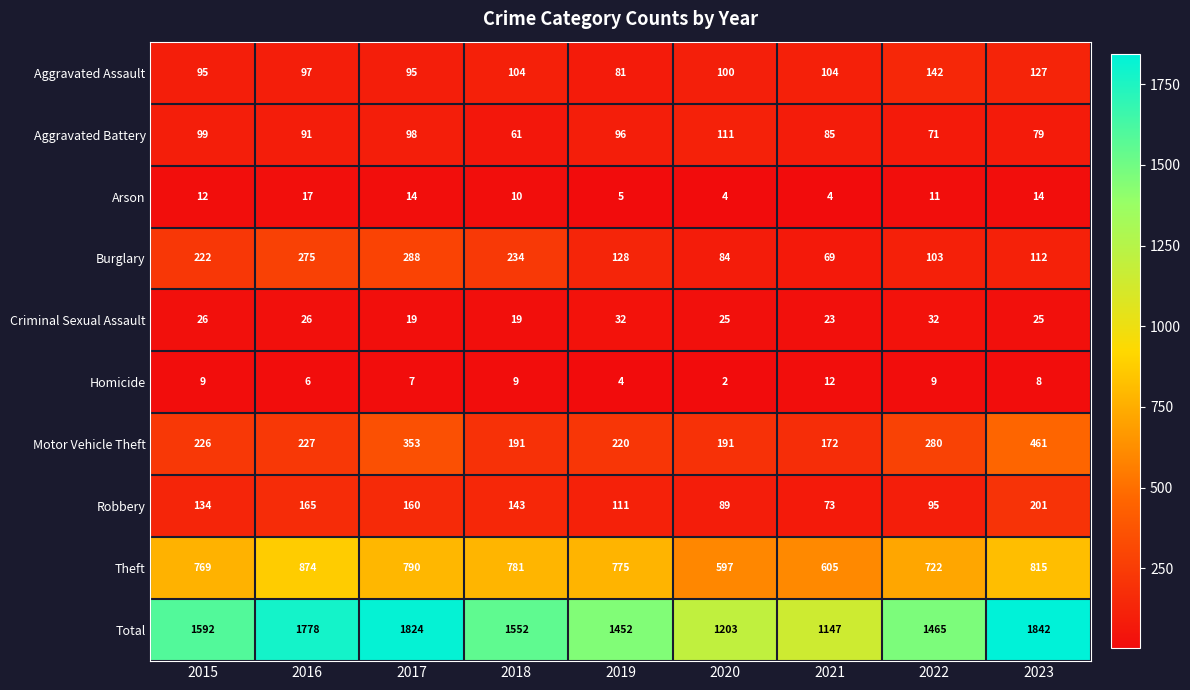

At which category is the sum across all series the highest?

2023